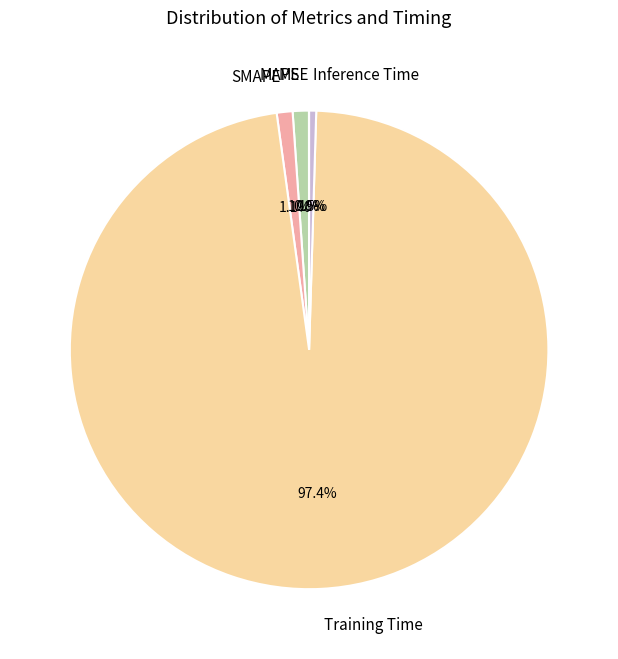

To the nearest percent, what portion does SMAPE represent?

1%